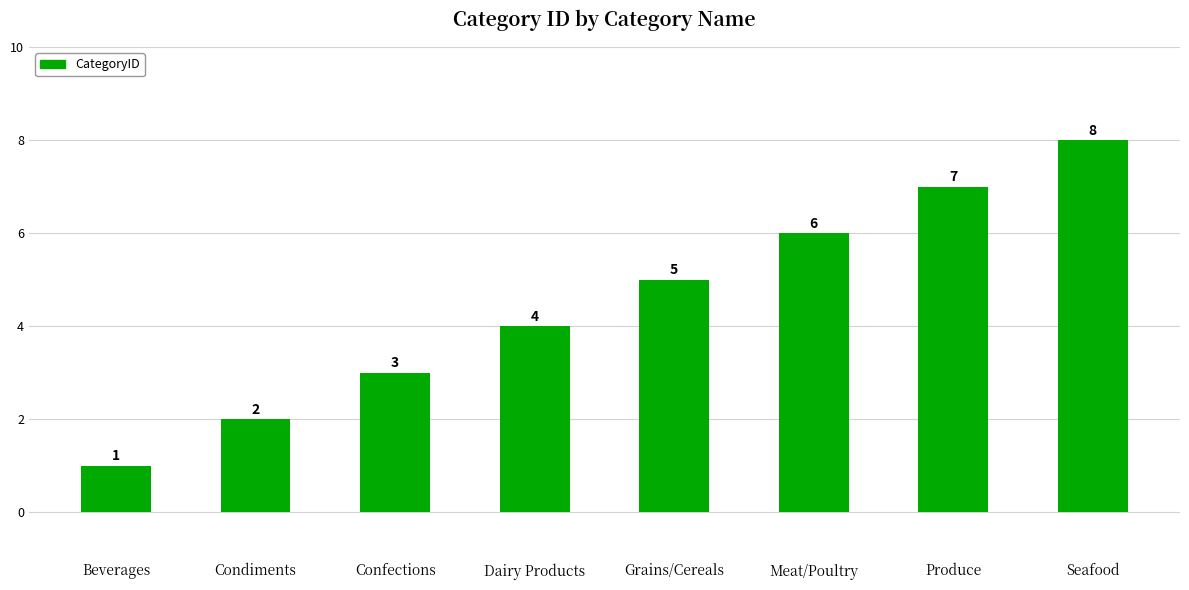

True or false: the data shows 4 at Dairy Products.

True